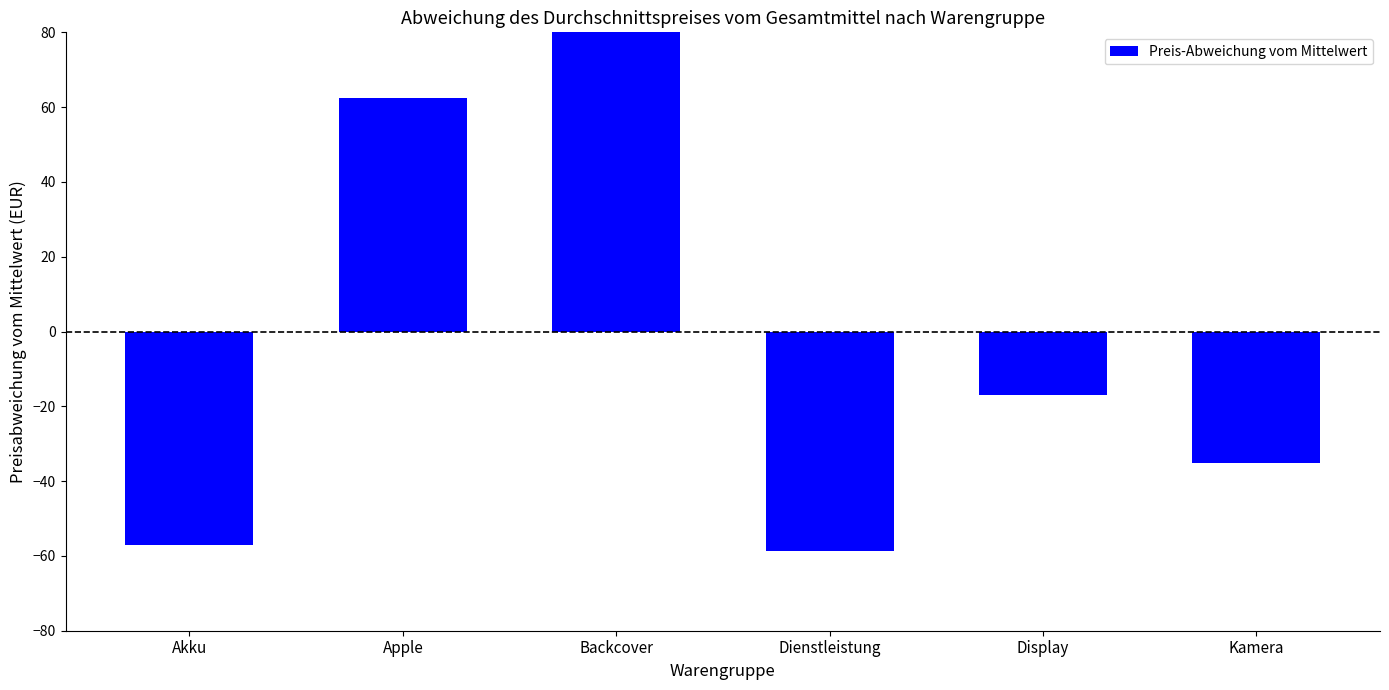

What is the value of the 5th bar from the left?

-17.0